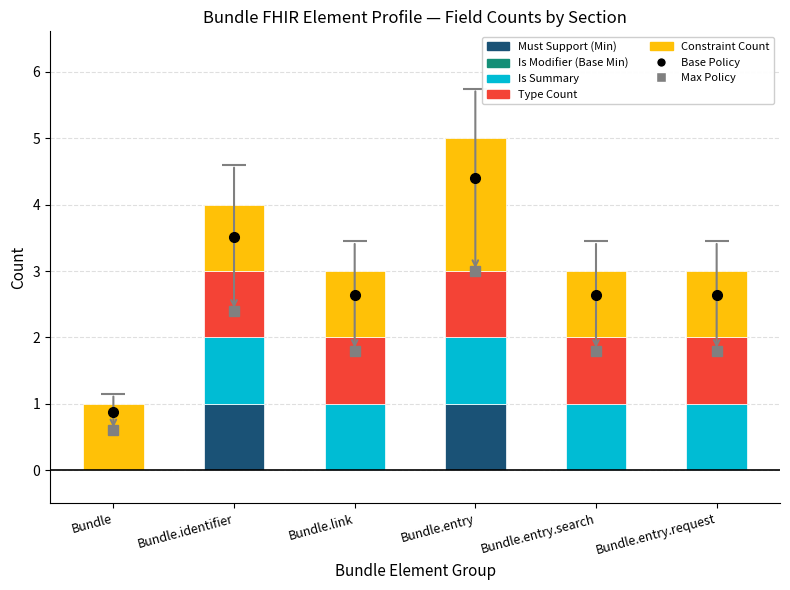

What is the total value across all series at Bundle.link?

3